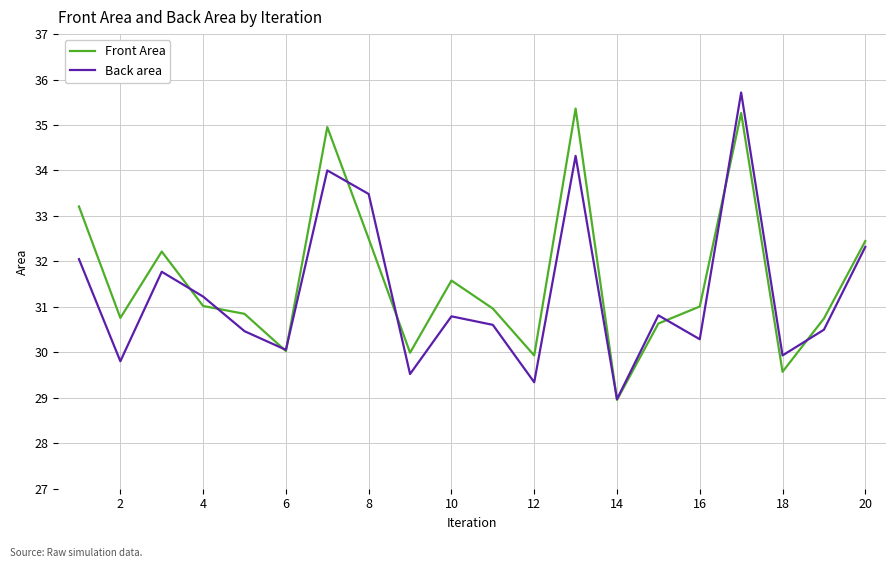

What is the maximum value shown in the chart?

35.7